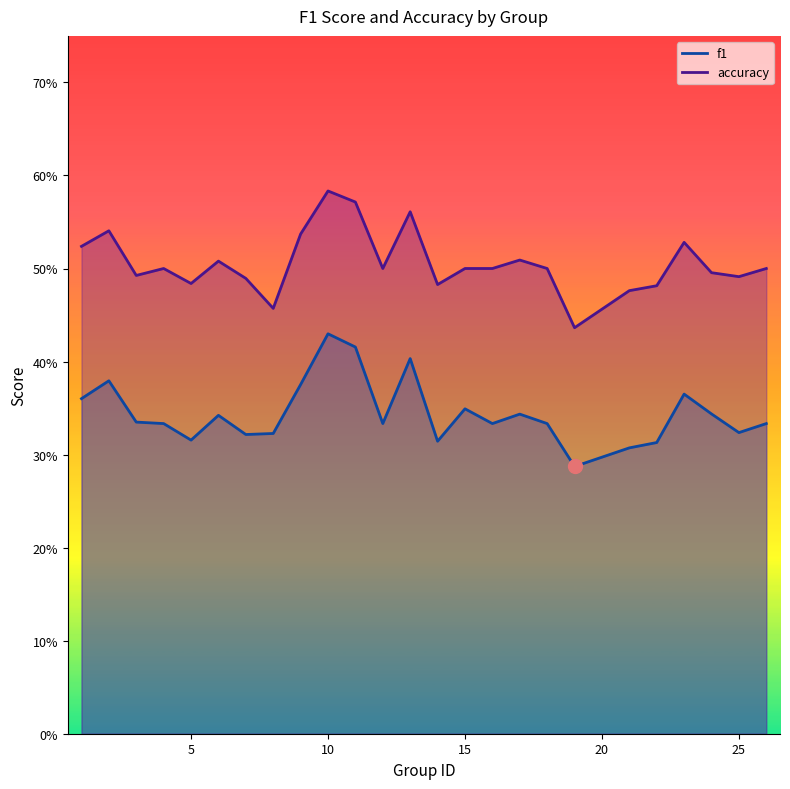

Which series has the largest total across all categories?

accuracy